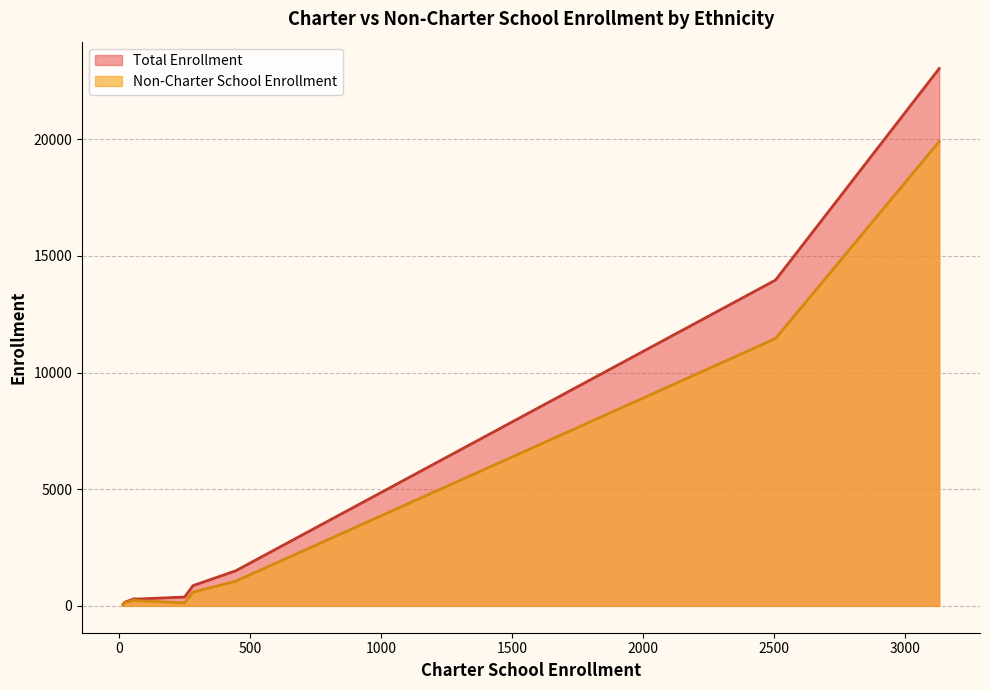

How many lines are shown in the chart?

2